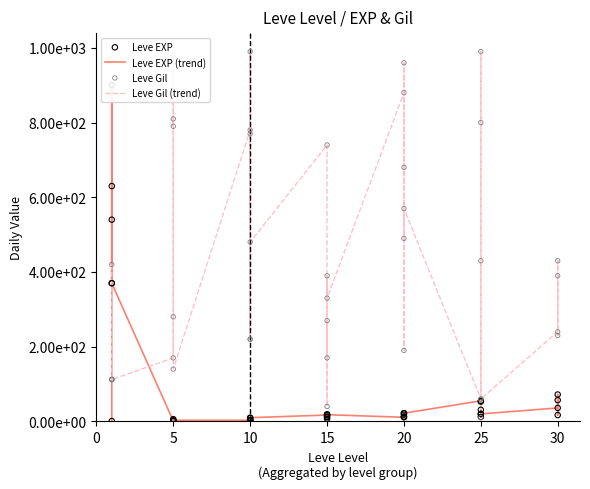

Which series has the widest spread of Y values?

Leve Gil (trend)